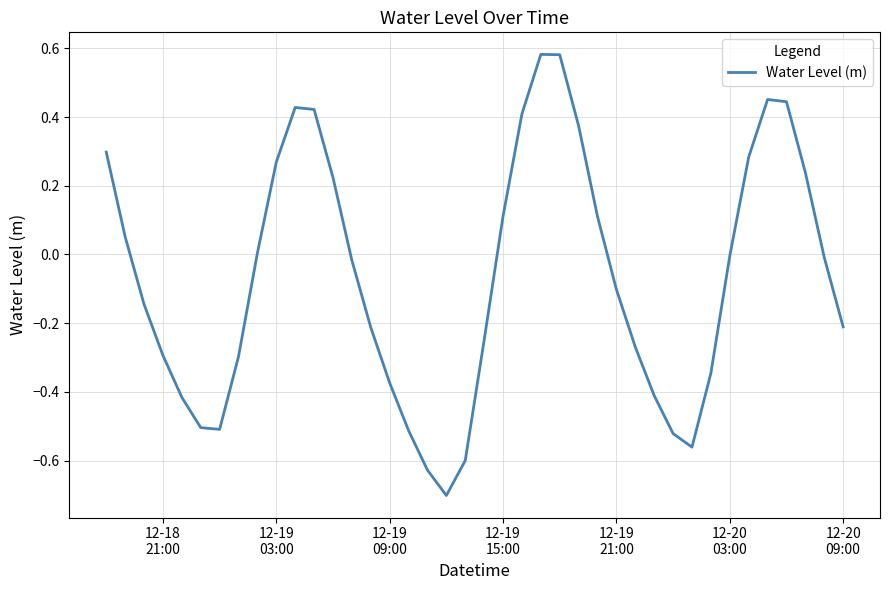

What is the difference between the maximum and minimum values?

1.3